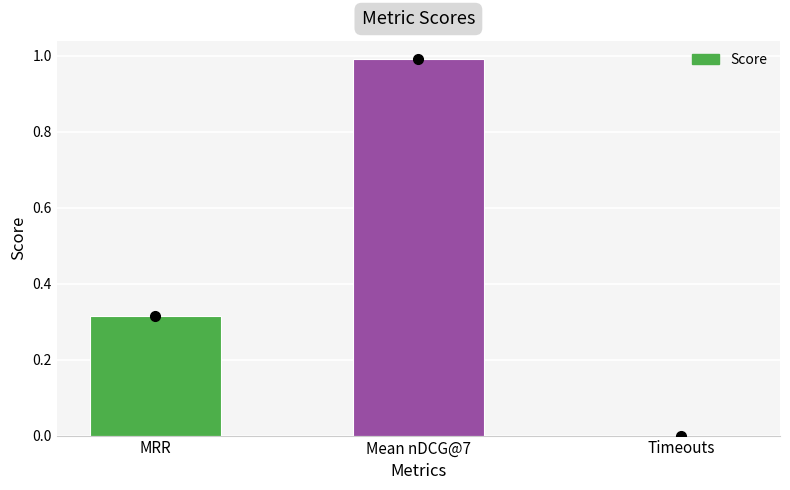

At which label is the value closest to 0?

Timeouts